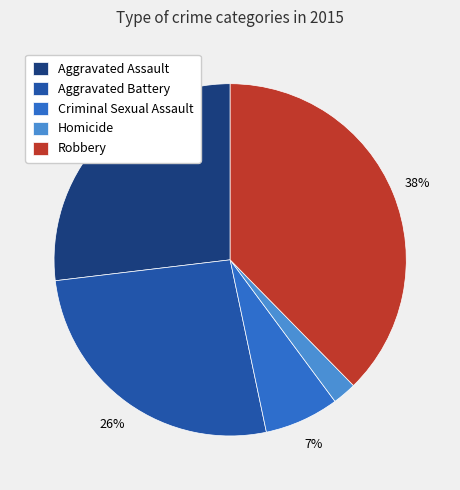

The Criminal Sexual Assault slice represents 7% of the pie. True or false?

True